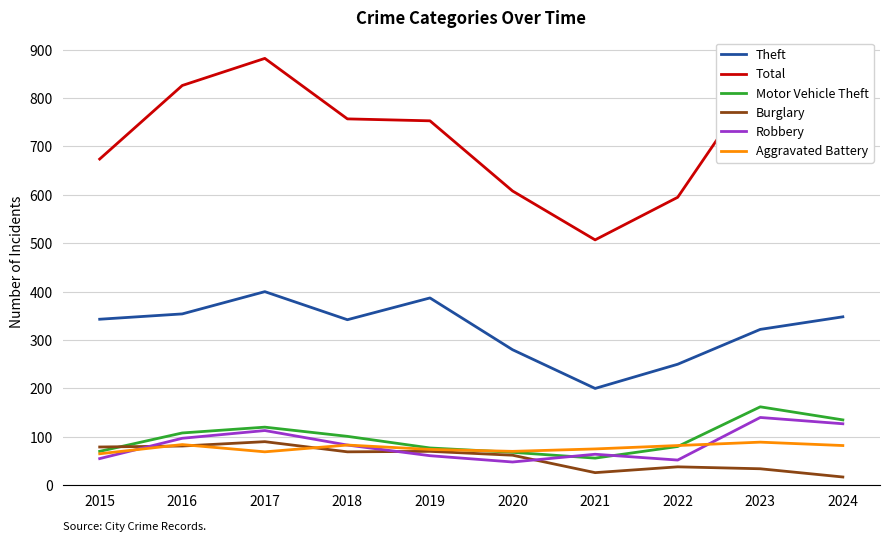

How many values in the Burglary series are below 69?

5